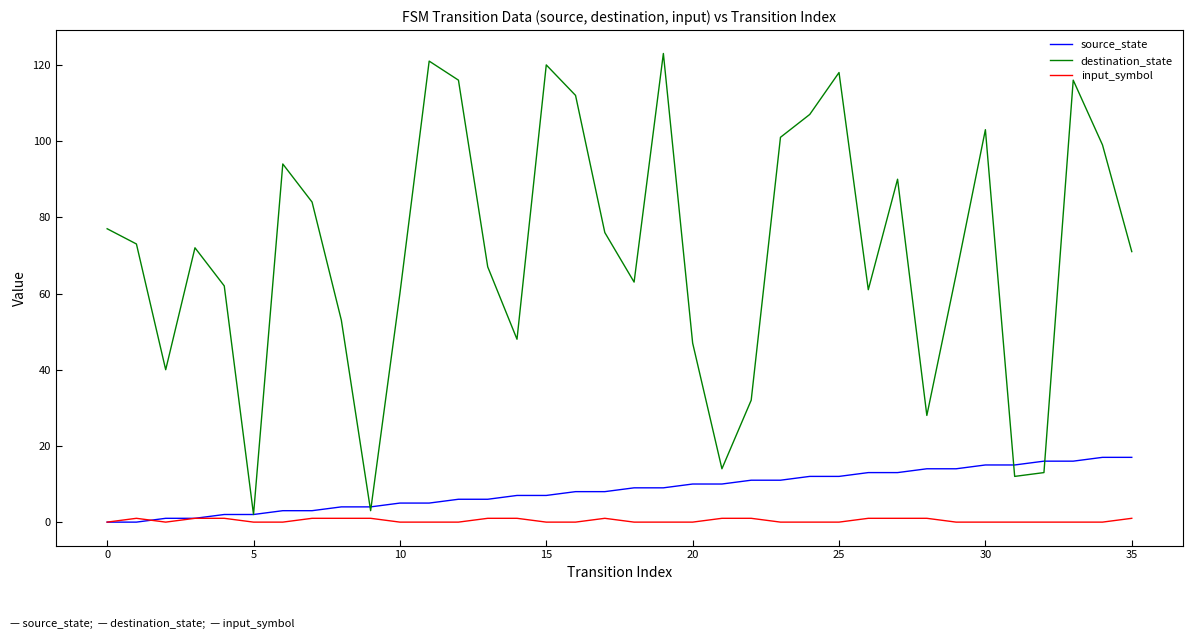

Which series has the widest spread of values?

destination_state